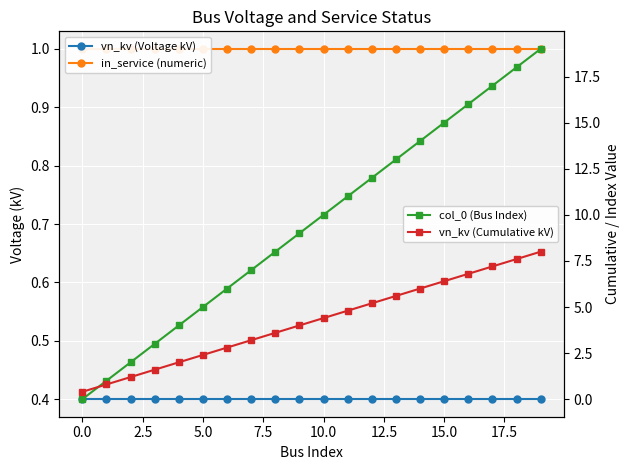

What is the label of the 16th point from the left?

15